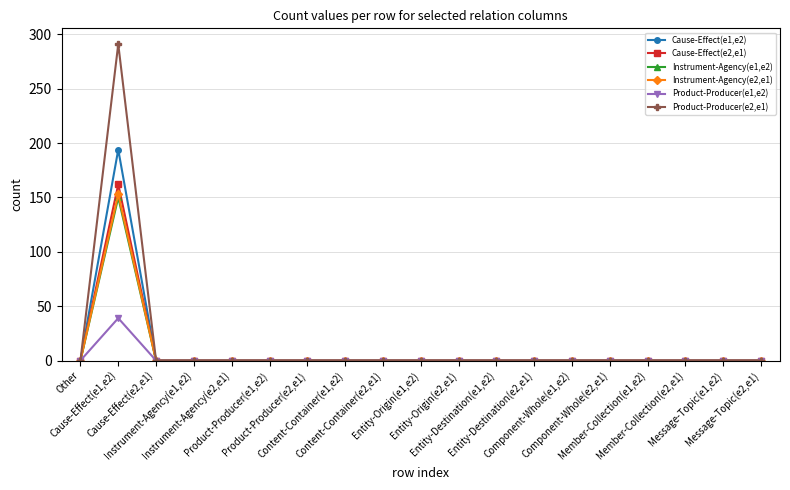

At which label does Product-Producer(e2,e1) reach its peak?

Cause-Effect(e1,e2)